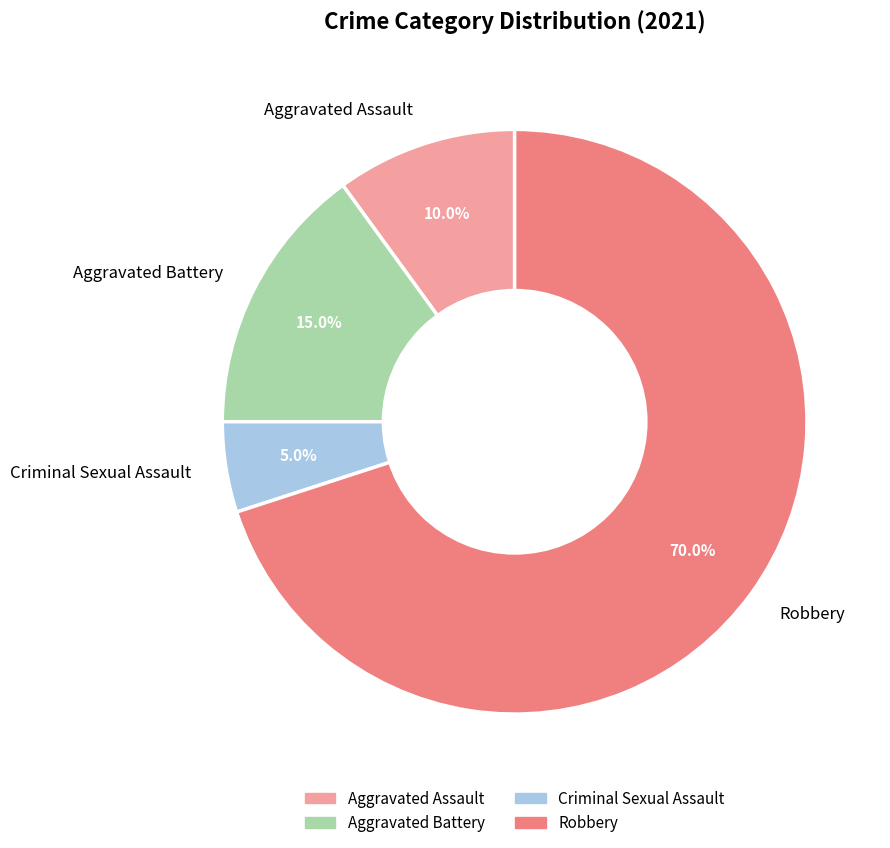

Approximately how many times larger is the value at Aggravated Battery compared to Criminal Sexual Assault?

3.0